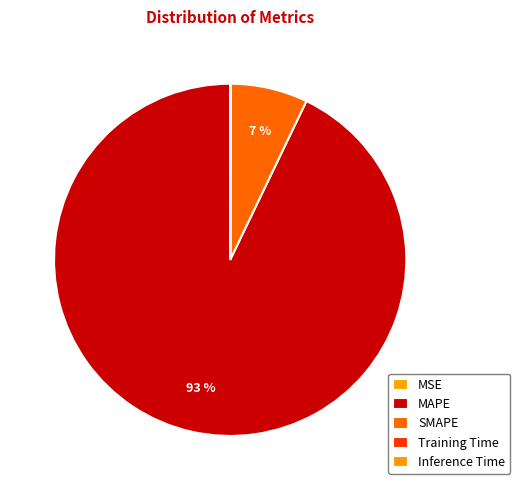

Combined, do SMAPE and Inference Time account for over 50%?

No